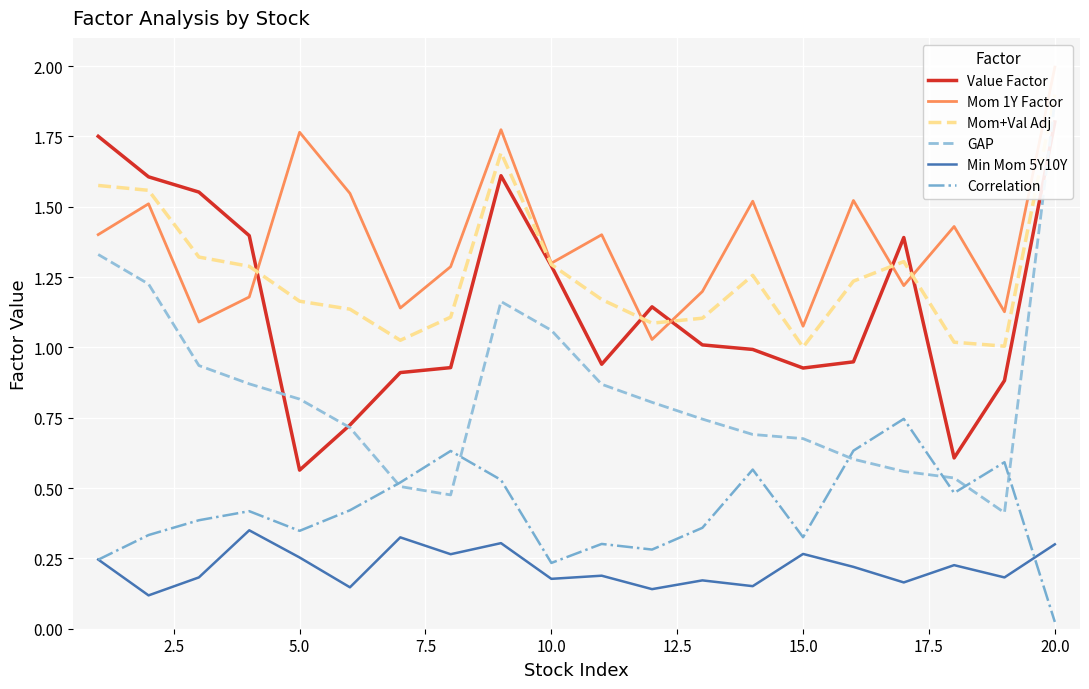

Which series has the widest spread of values?

GAP